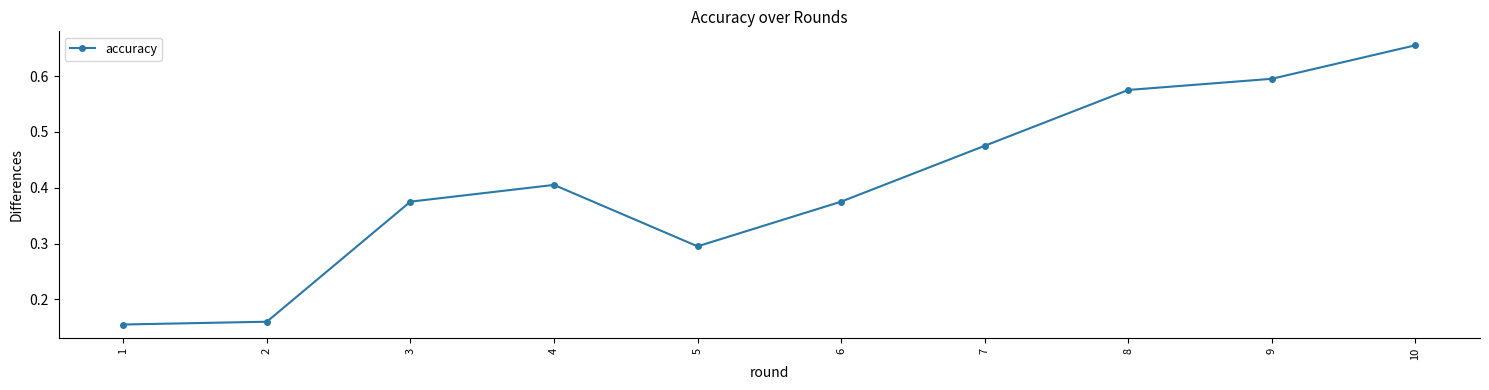

At which label is the value closest to 0?

1